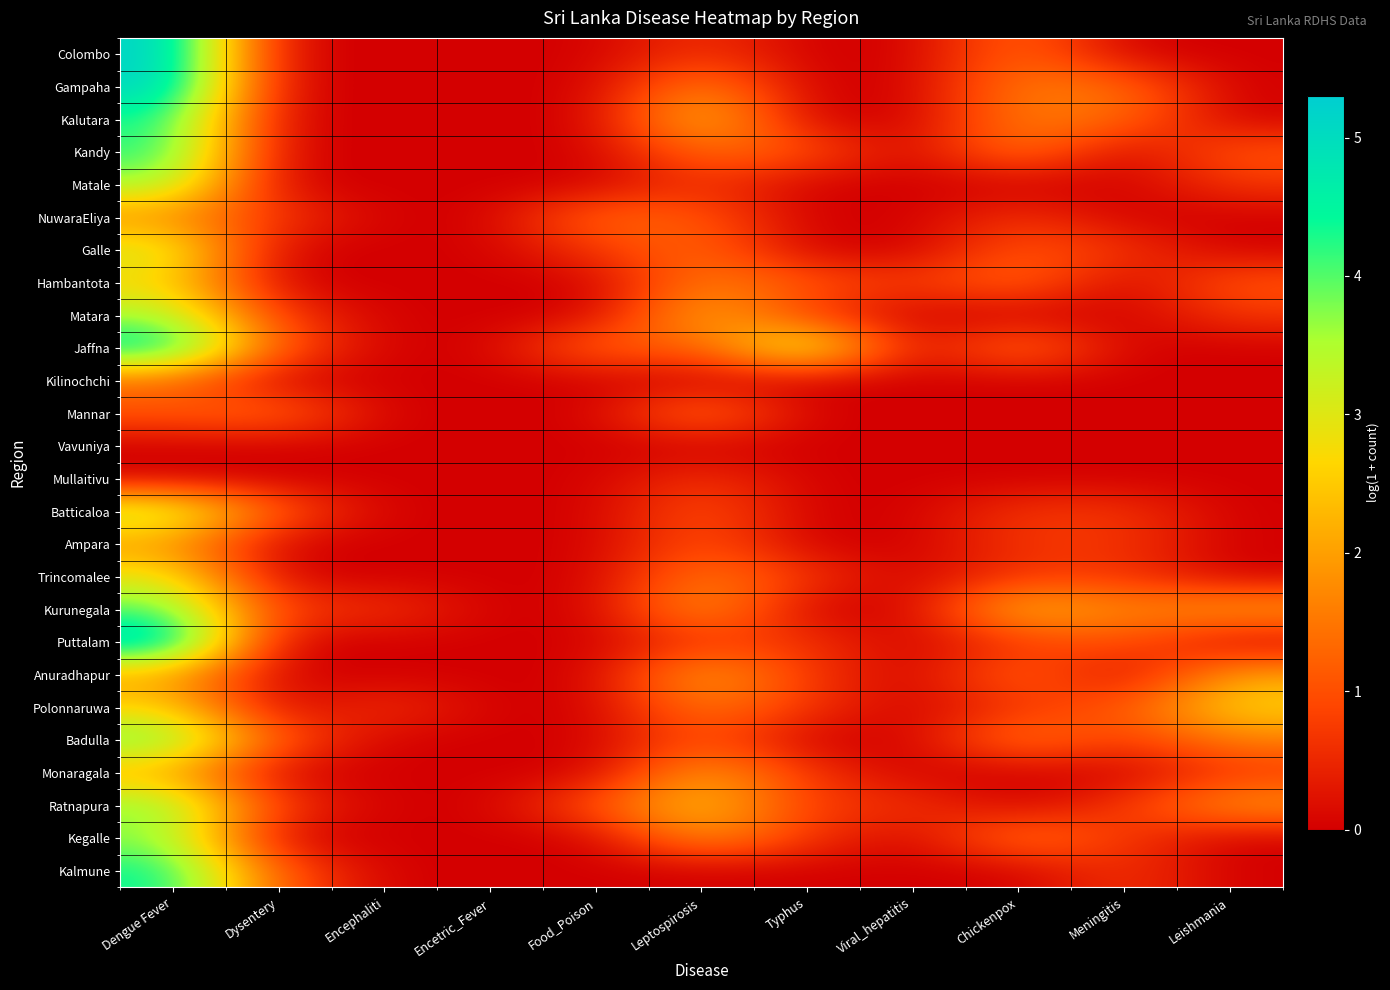

Which has a higher value, Chickenpox or Encephaliti?

Chickenpox